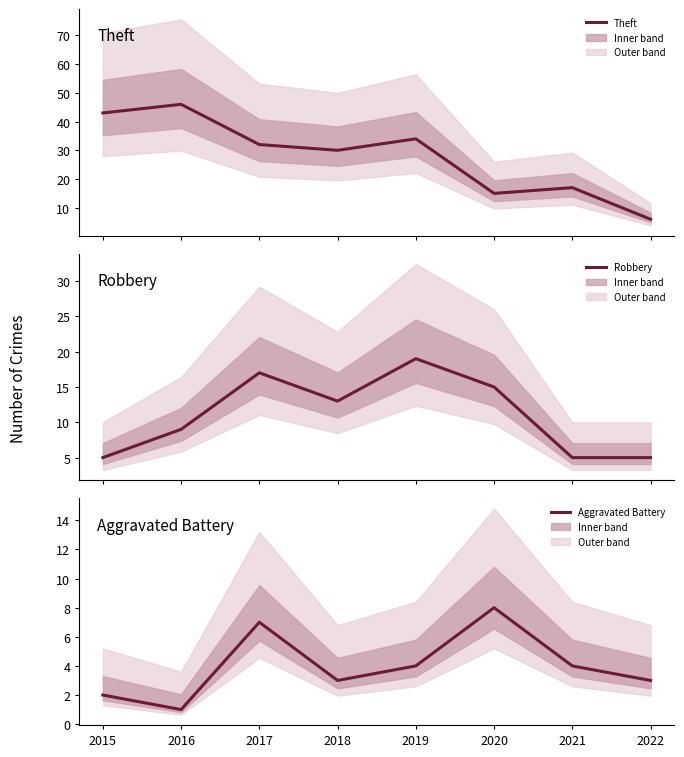

In Robbery, how many points are lower than both neighbors (excluding endpoints)?

1